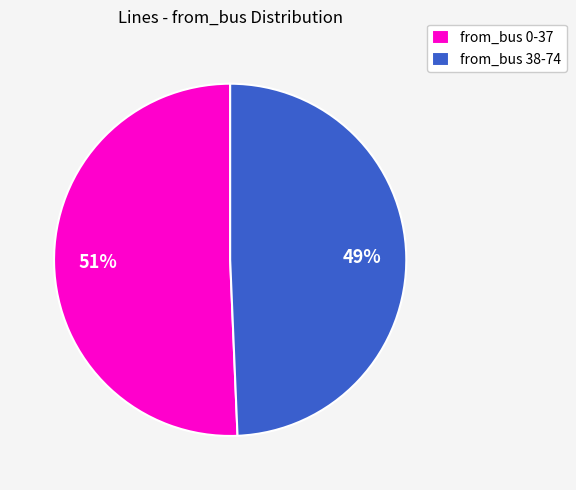

The from_bus 0-37 slice represents 59% of the pie. True or false?

False